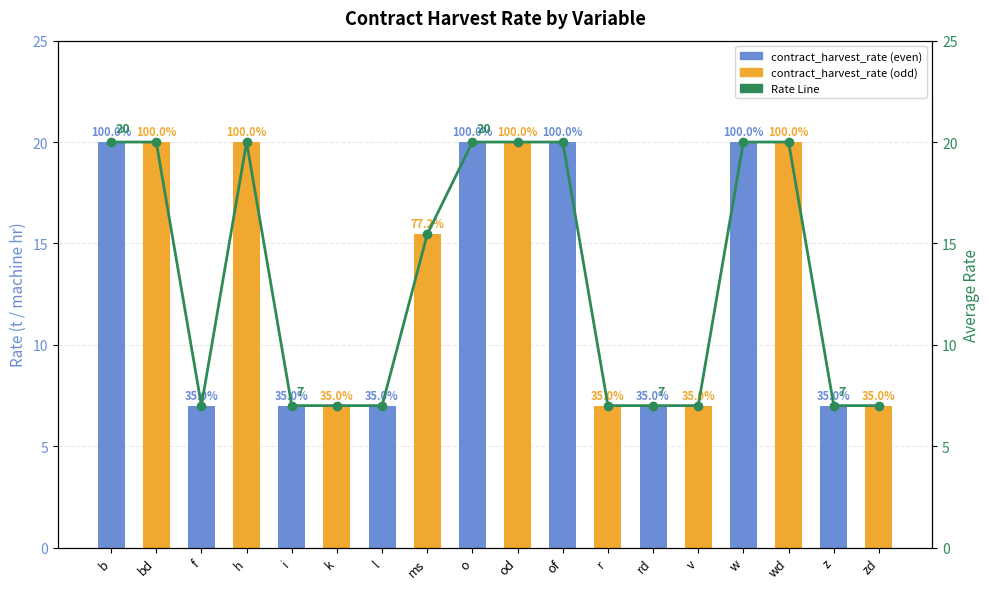

How many bars are there in each group?

2